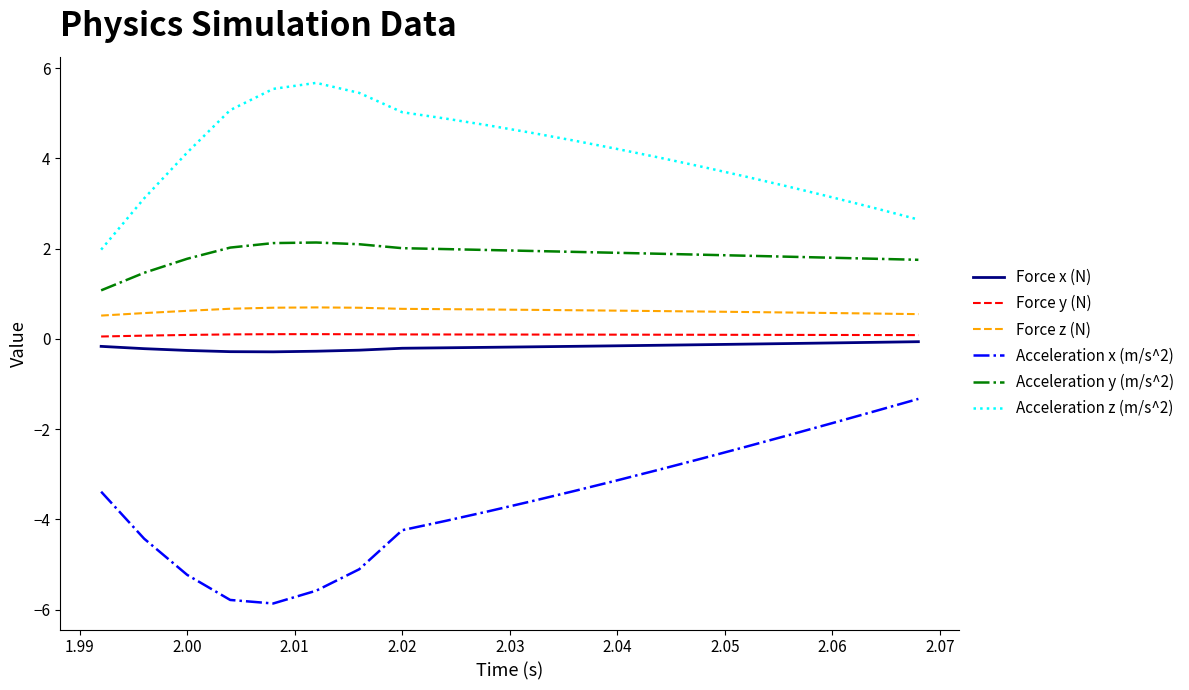

In Force x (N), how many points are lower than both neighbors (excluding endpoints)?

1